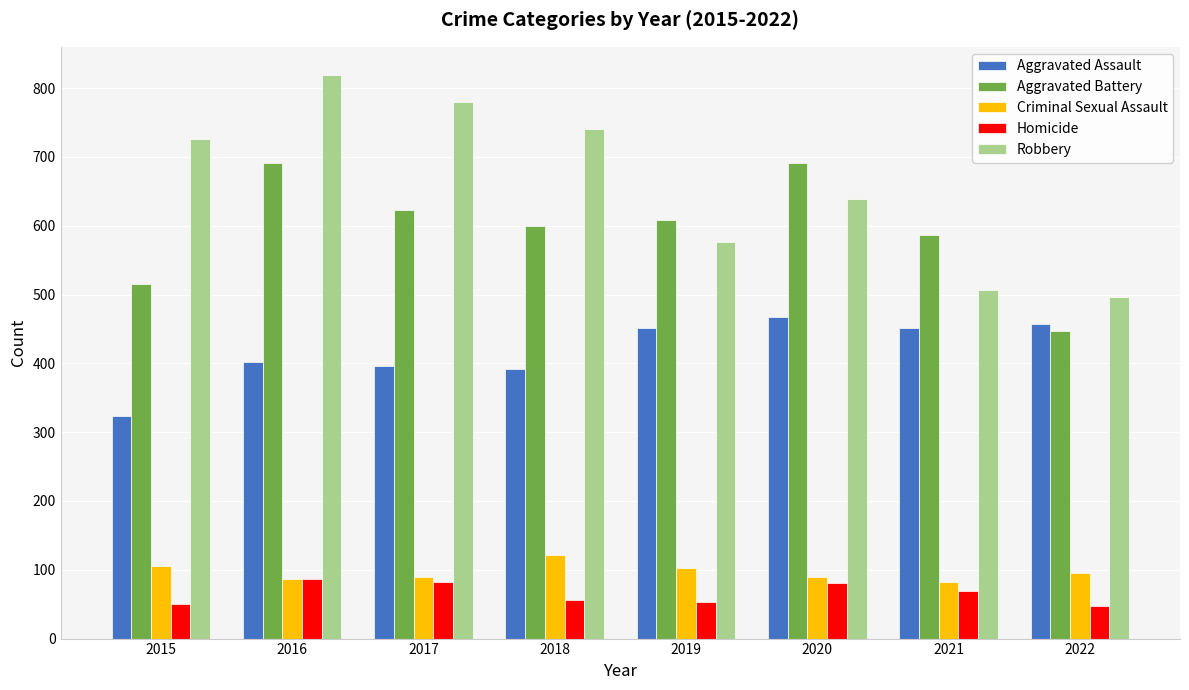

What is the value of the Criminal Sexual Assault bar at the 6th from the left?

89